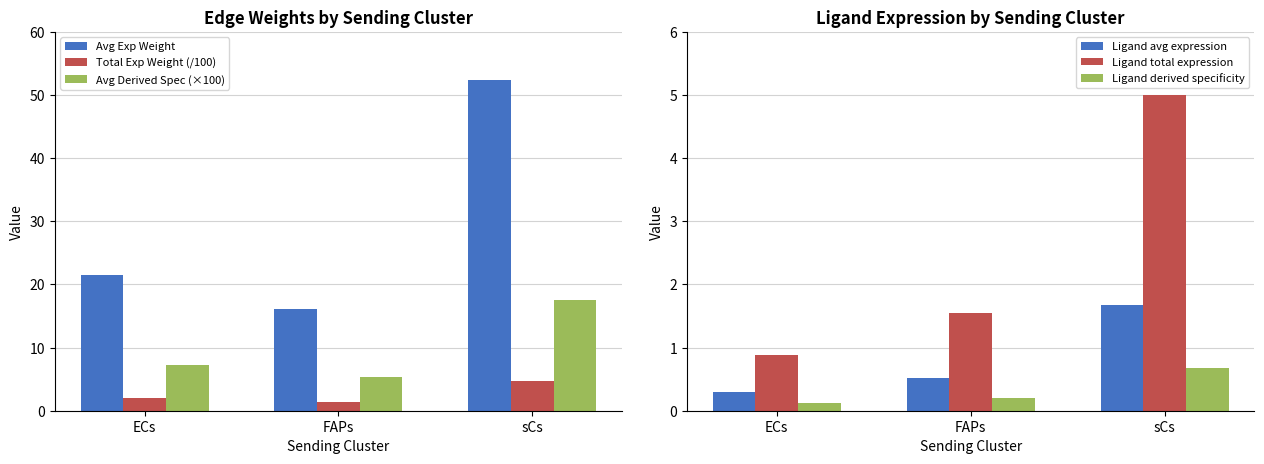

At which label is Ligand total expression closest to 2?

FAPs